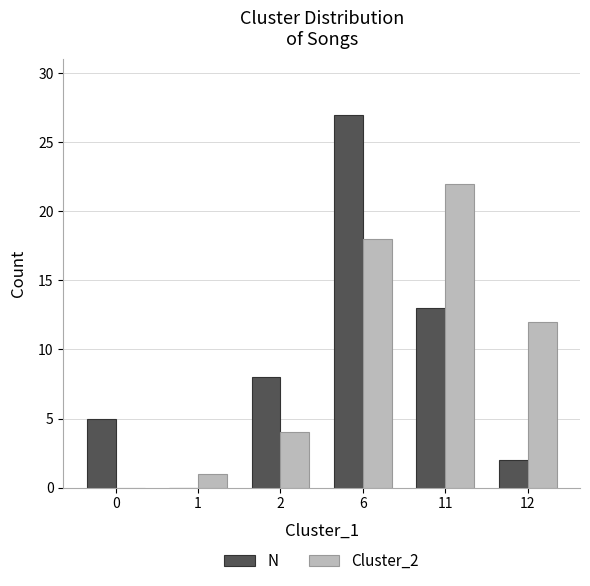

Does the chart contain stacked bars?

No